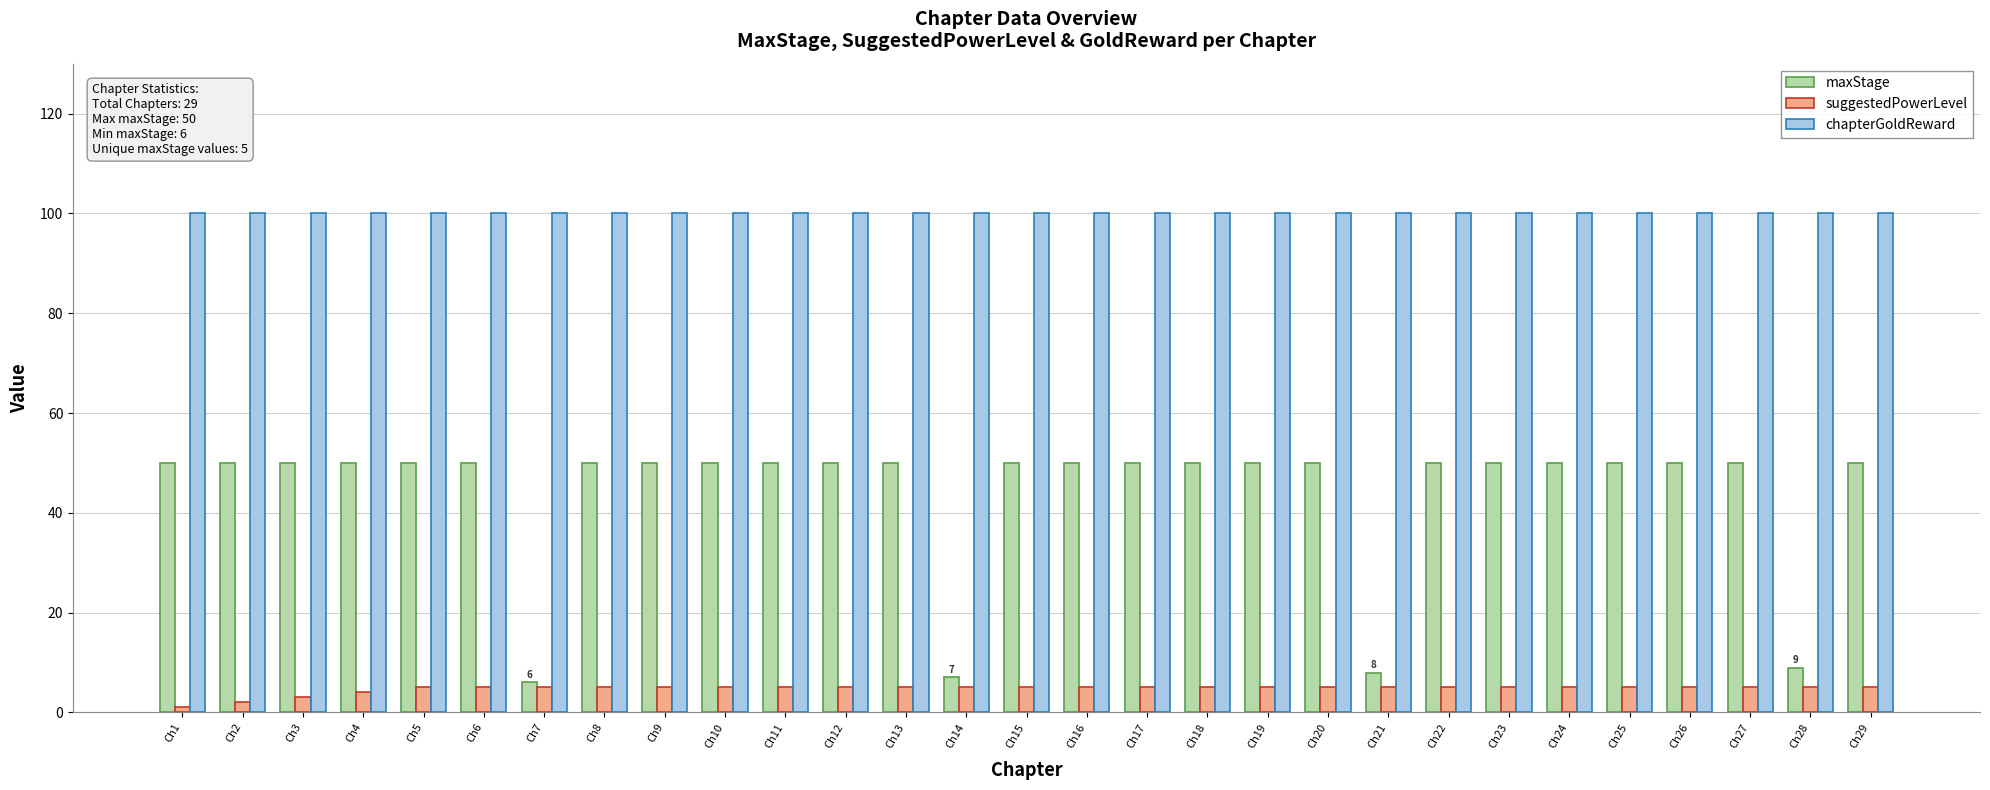

What is the total value across all series at Ch16?

155